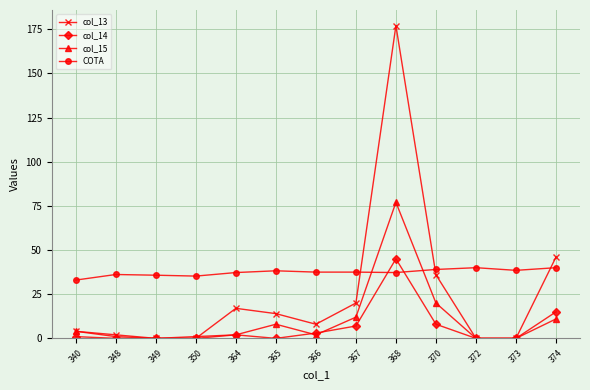

What is the total value across all series at 366?

50.5